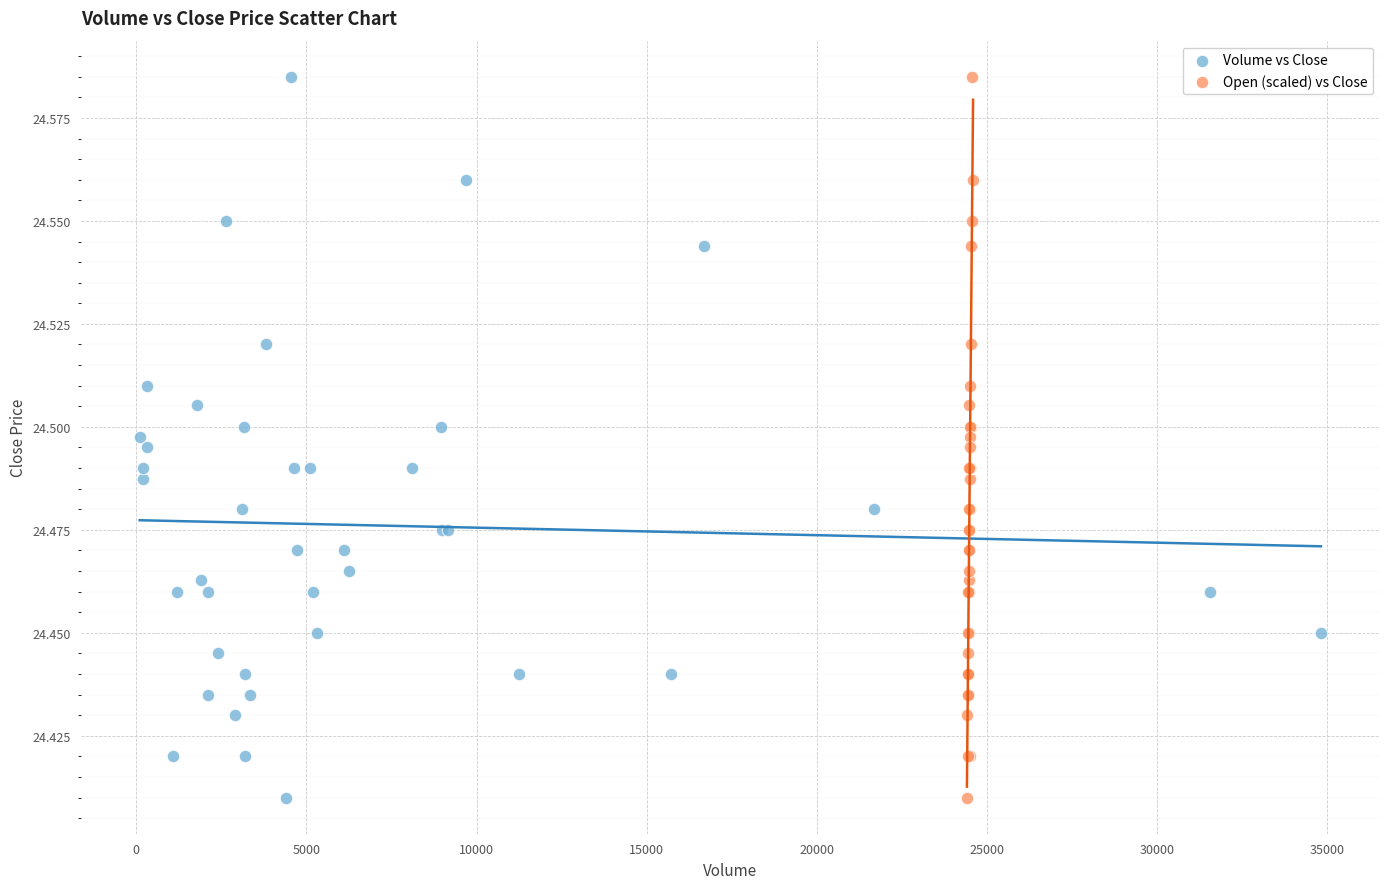

What are all the series names shown in the legend?

Volume vs Close, Open (scaled) vs Close